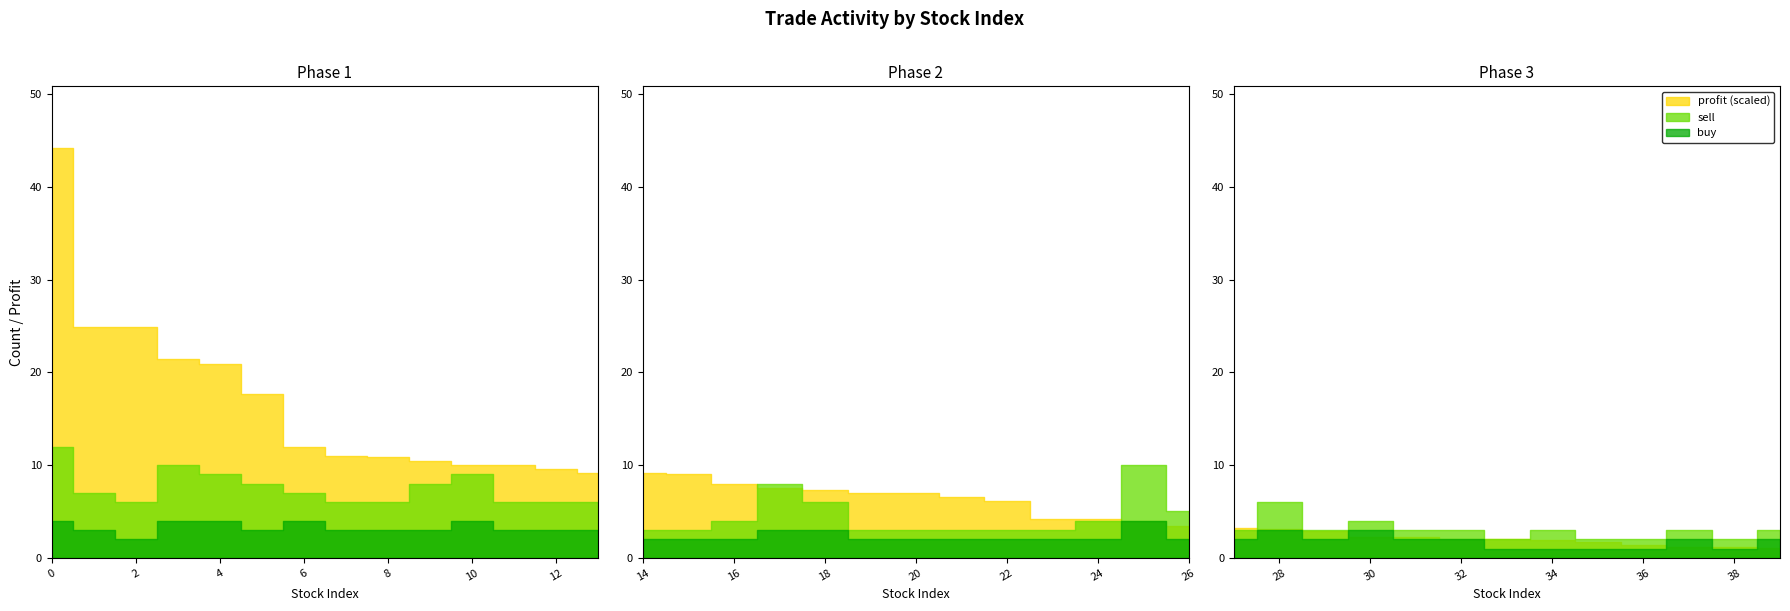

Which has a higher value, 24 or 26?

24